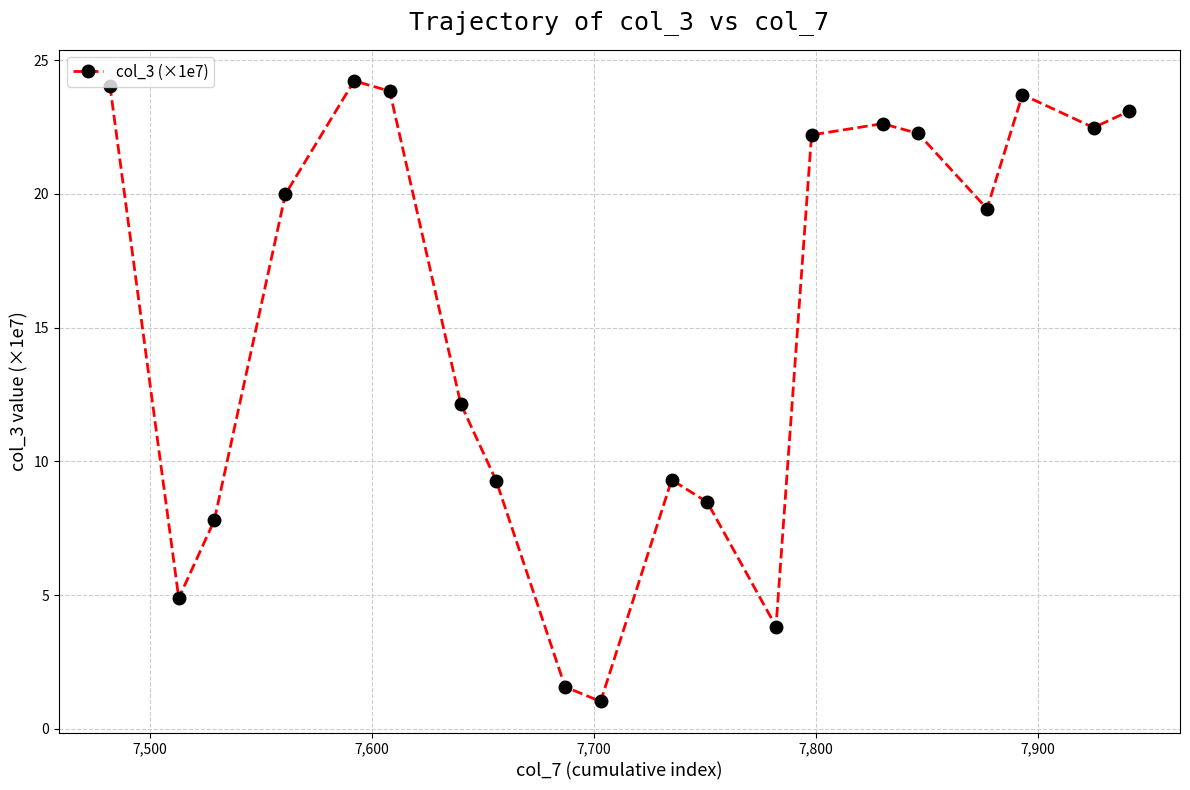

True or false: there are more than 0 points higher than both neighbors.

True